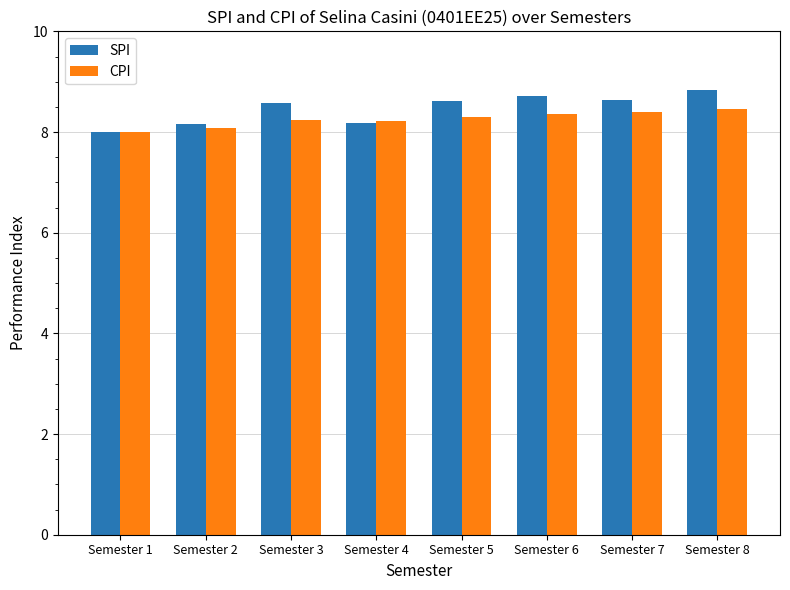

How many distinct data groups are displayed?

2